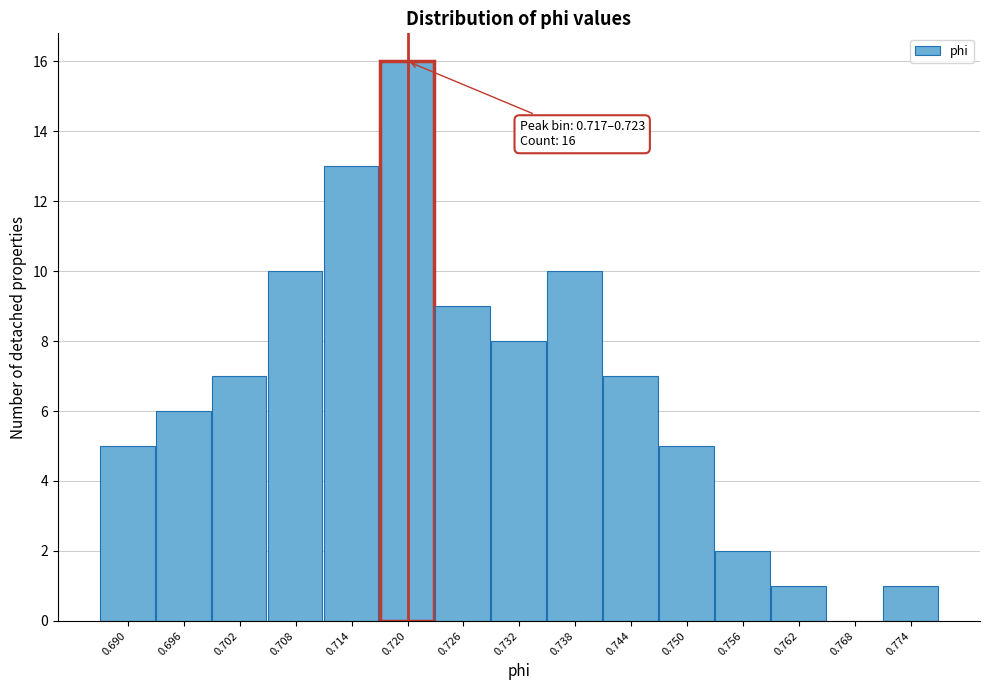

Which range on the x-axis has the tallest bar?

0.717 to 0.723